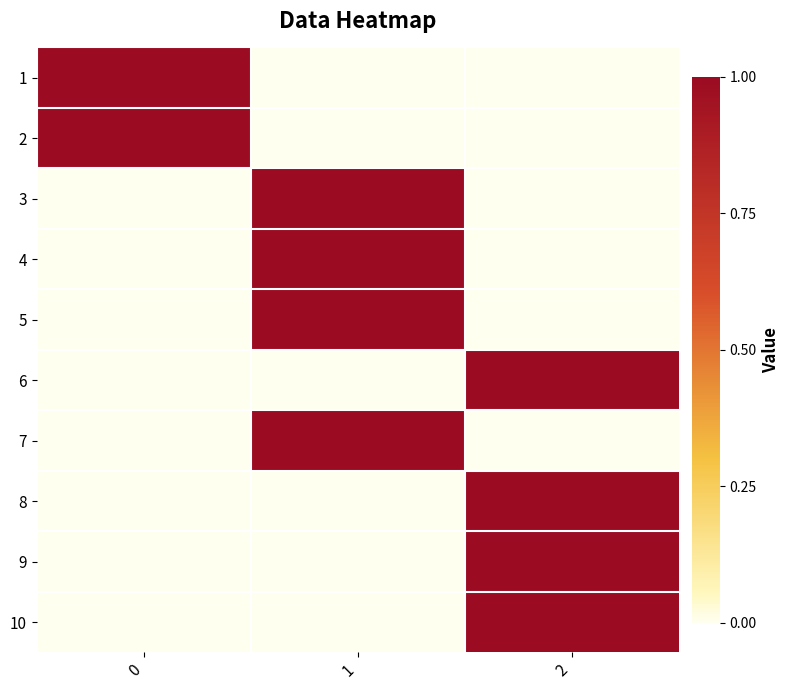

Rank the series at 1 from highest to lowest value.

3, 4, 5, 7, 1, 2, 6, 8, 9, 10